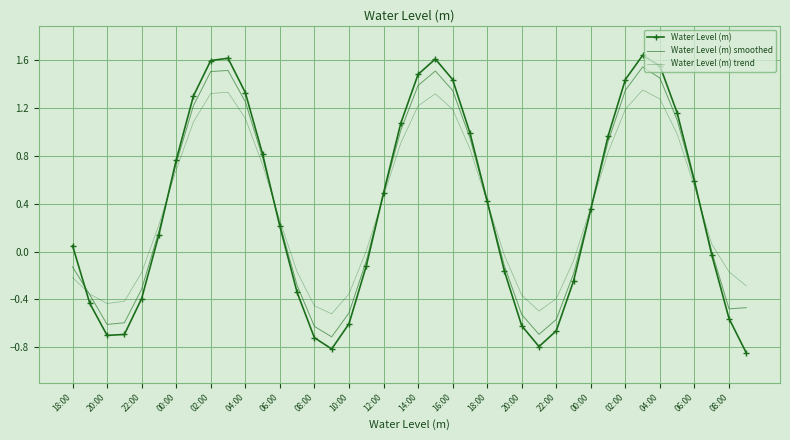

Reading left to right, what are all the values shown in this chart?

Water Level (m): 0.0	-0.4	-0.7	-0.7	-0.4	0.1	0.8	1.3	1.6	1.6	1.3	0.8	0.2	-0.3	-0.7	-0.8	-0.6	-0.1	0.5	1.1	1.5	1.6	1.4	1.0	0.4	-0.2	-0.6	-0.8	-0.7	-0.2	0.4	1.0	1.4	1.6	1.6	1.2	0.6	-0.0	-0.6	-0.8
Water Level (m) smoothed: -0.1	-0.4	-0.6	-0.6	-0.3	0.2	0.7	1.2	1.5	1.5	1.3	0.8	0.2	-0.3	-0.6	-0.7	-0.5	-0.1	0.5	1.0	1.4	1.5	1.3	1.0	0.4	-0.1	-0.5	-0.7	-0.6	-0.2	0.4	0.9	1.3	1.5	1.4	1.1	0.6	-0.0	-0.5	-0.5
Water Level (m) trend: -0.2	-0.4	-0.4	-0.4	-0.2	0.2	0.7	1.1	1.3	1.3	1.1	0.7	0.3	-0.2	-0.5	-0.5	-0.4	0.0	0.5	0.9	1.2	1.3	1.2	0.9	0.4	-0.0	-0.4	-0.5	-0.4	-0.1	0.4	0.8	1.2	1.4	1.3	1.0	0.5	0.1	-0.2	-0.3